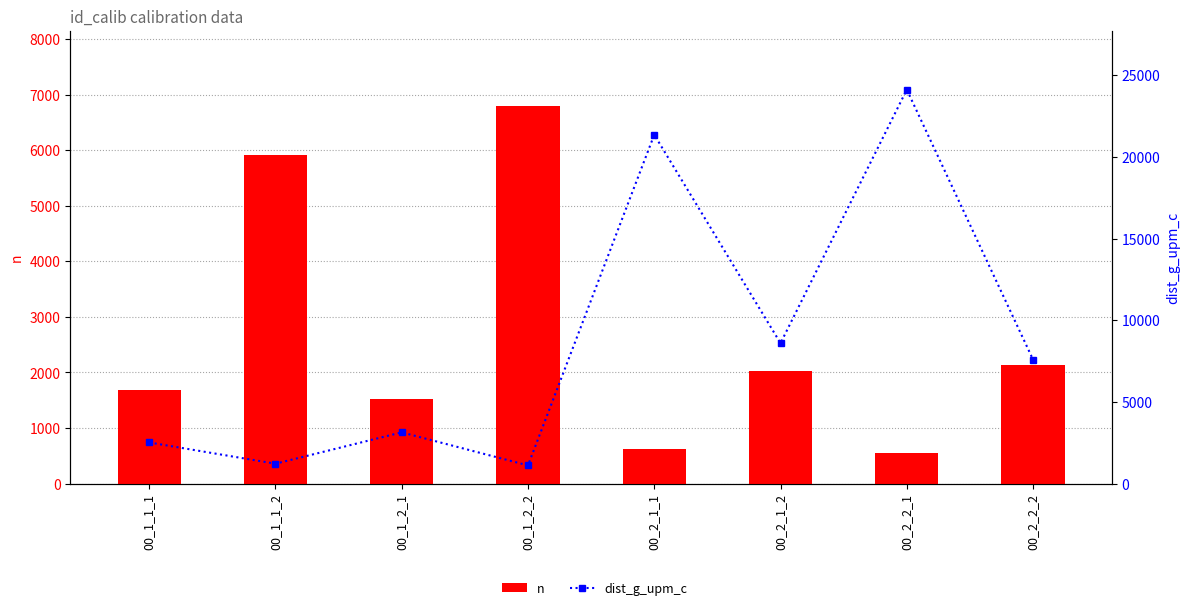

At which category does the chart reach its minimum across all series?

00_2_2_1